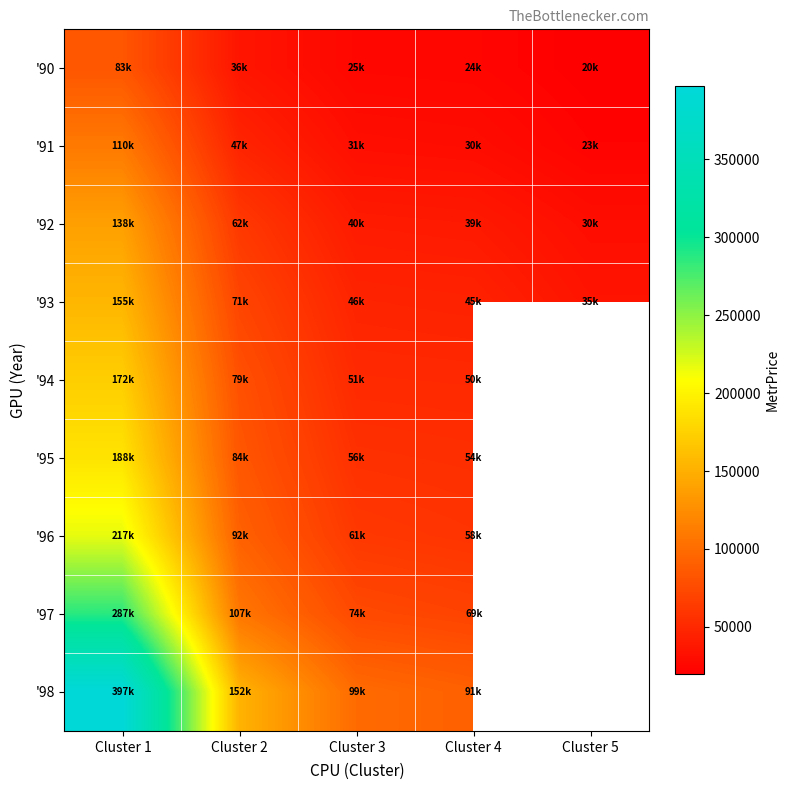

How many values in the '90 series are below 25061?

2